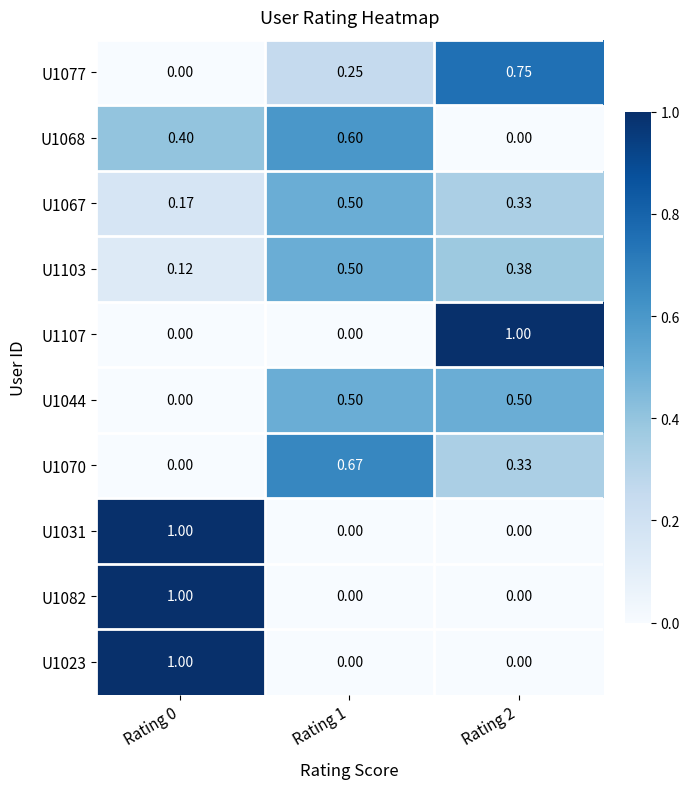

Is the value of U1107 at Rating 2 greater than the value of U1103 at Rating 0?

Yes